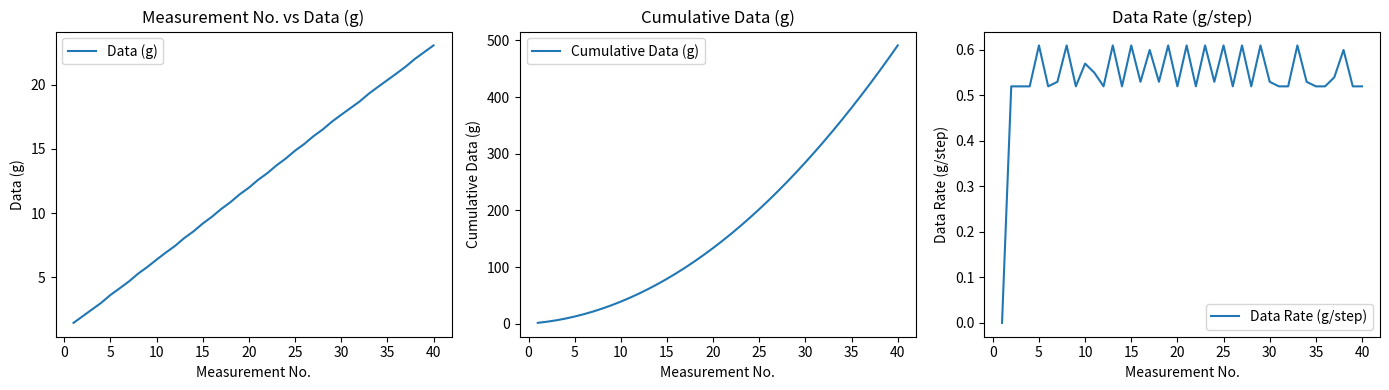

What is the highest value of the Cumulative Data (g) series?

491.2